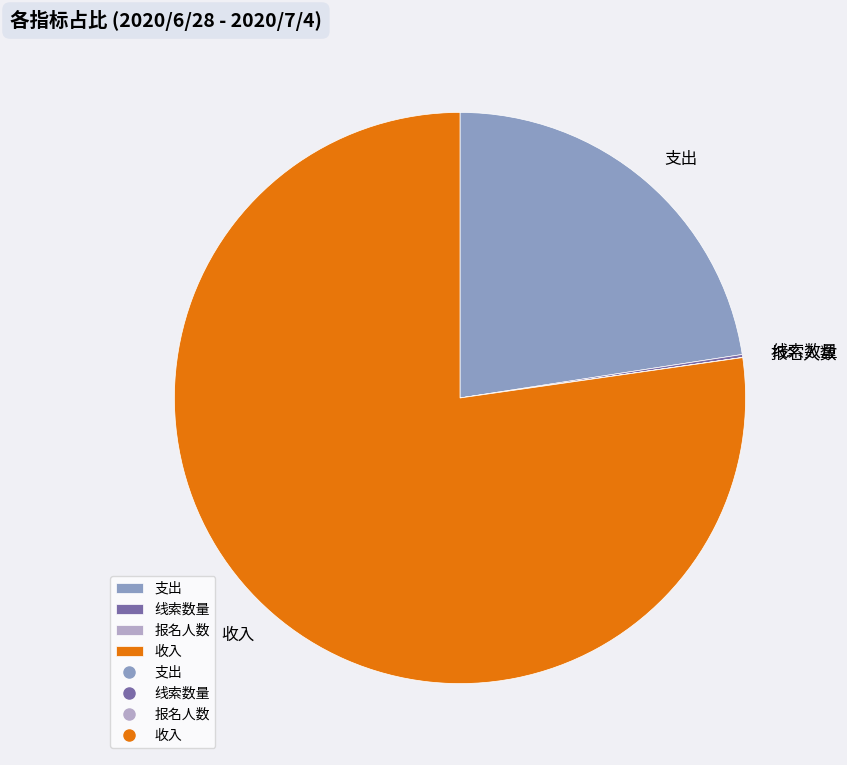

The 支出 slice represents 23% of the pie. True or false?

True